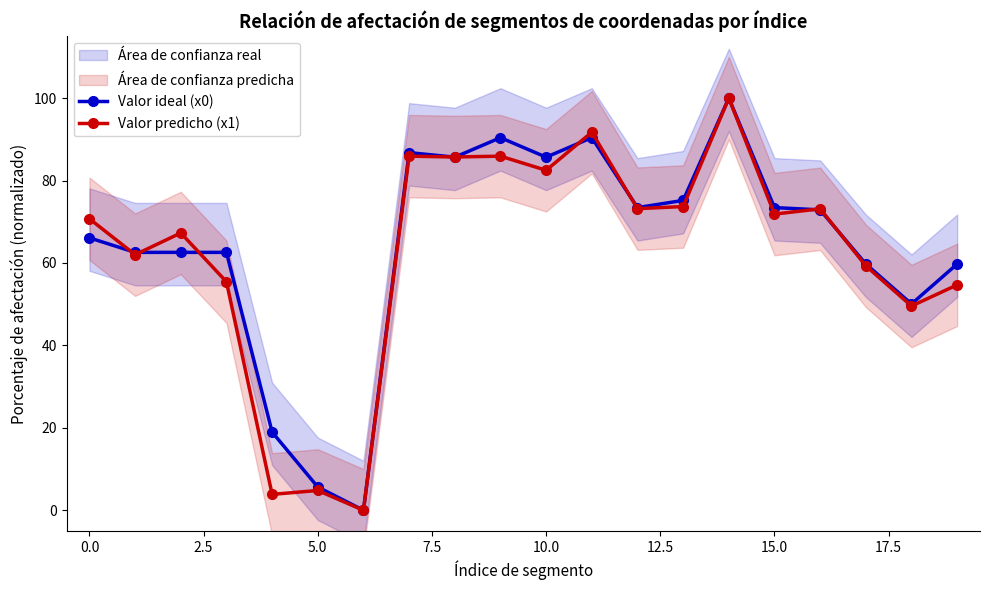

The Valor predicho (x1) series shows 37.1 at 0.0. True or false?

False